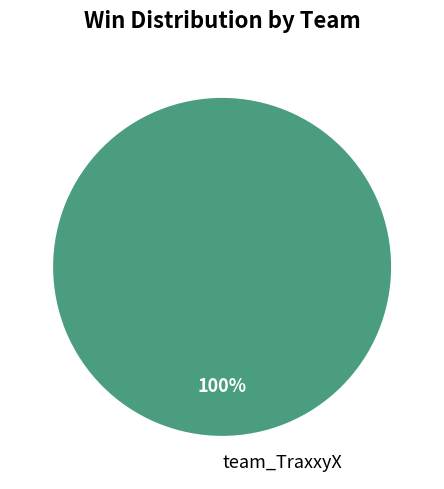

Rank the categories by value from lowest to highest.

team_TraxxyX